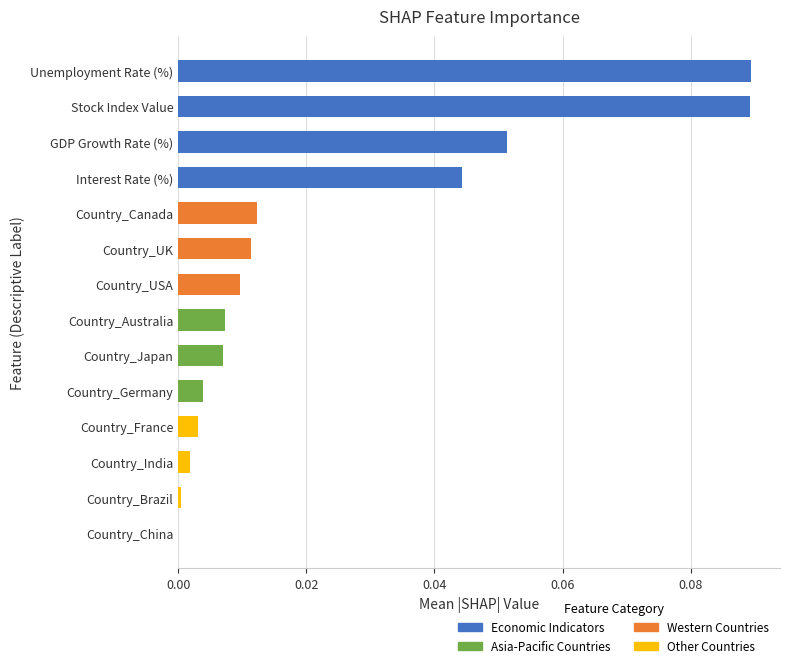

What is the sum of all values?

0.3